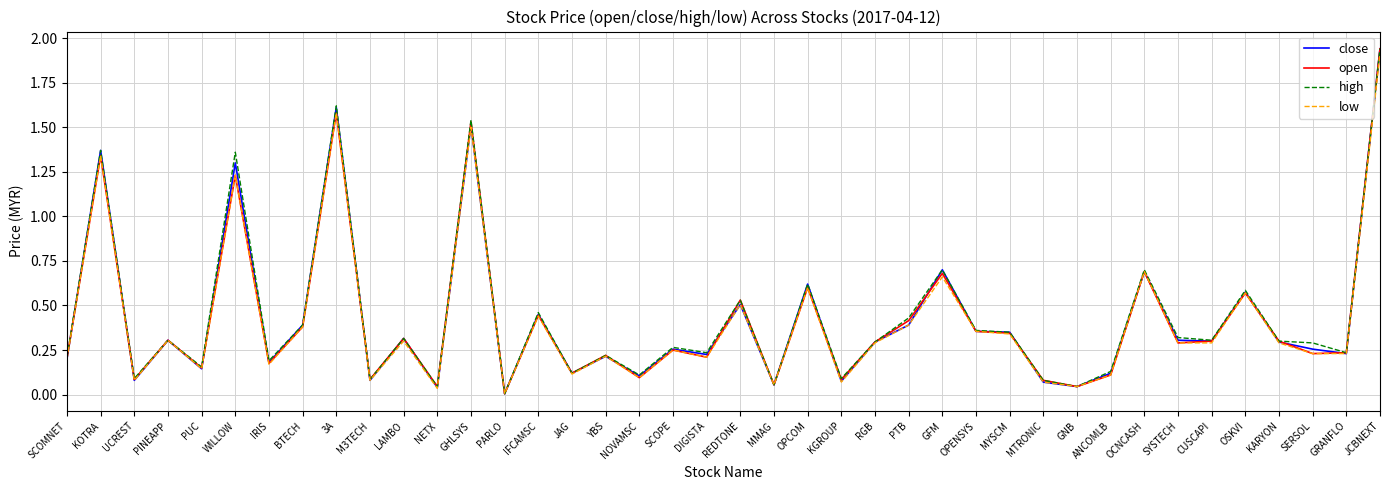

Which series changed the most between PARLO and KGROUP?

high